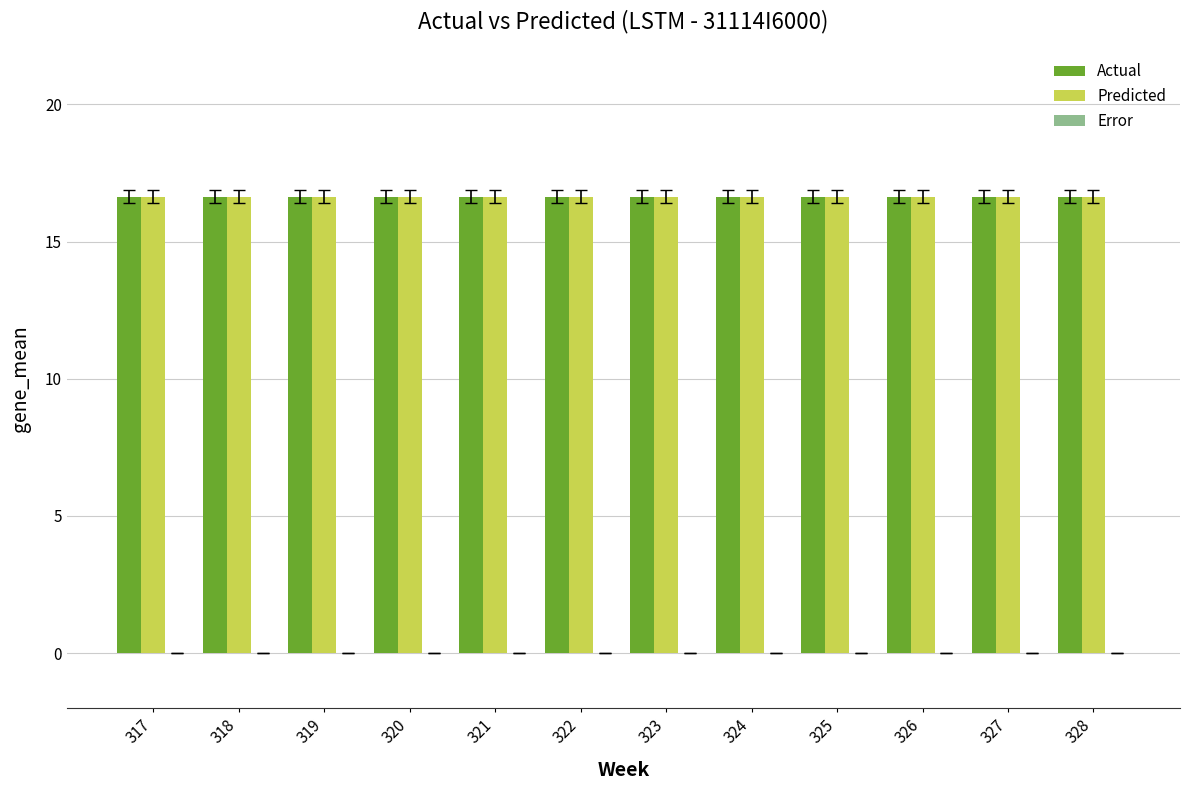

What is the value of the Actual bar at the 12th from the left?

16.6